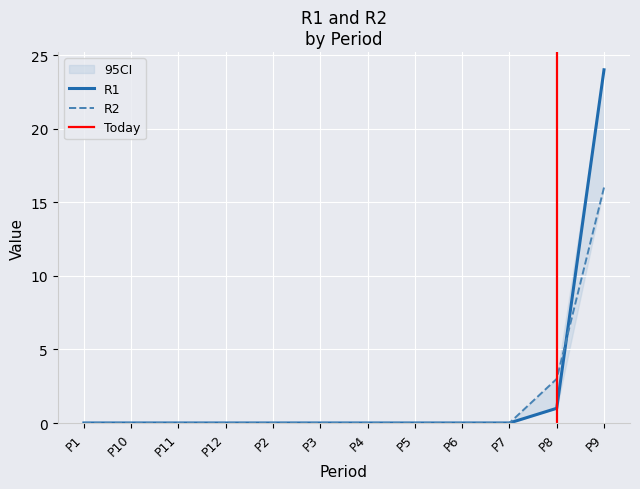

What position from the left is P8?

11